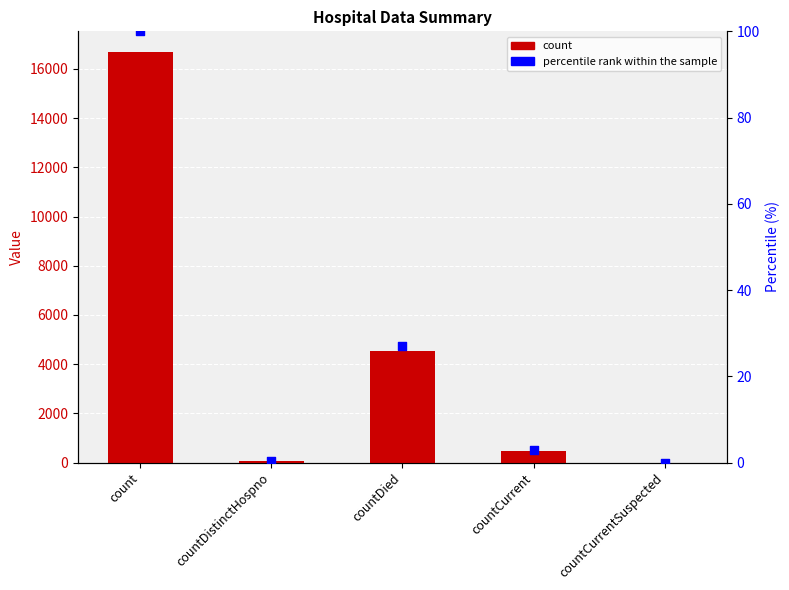

Is the value of percentile rank within the sample at countCurrent greater than the value of count at countDistinctHospno?

No